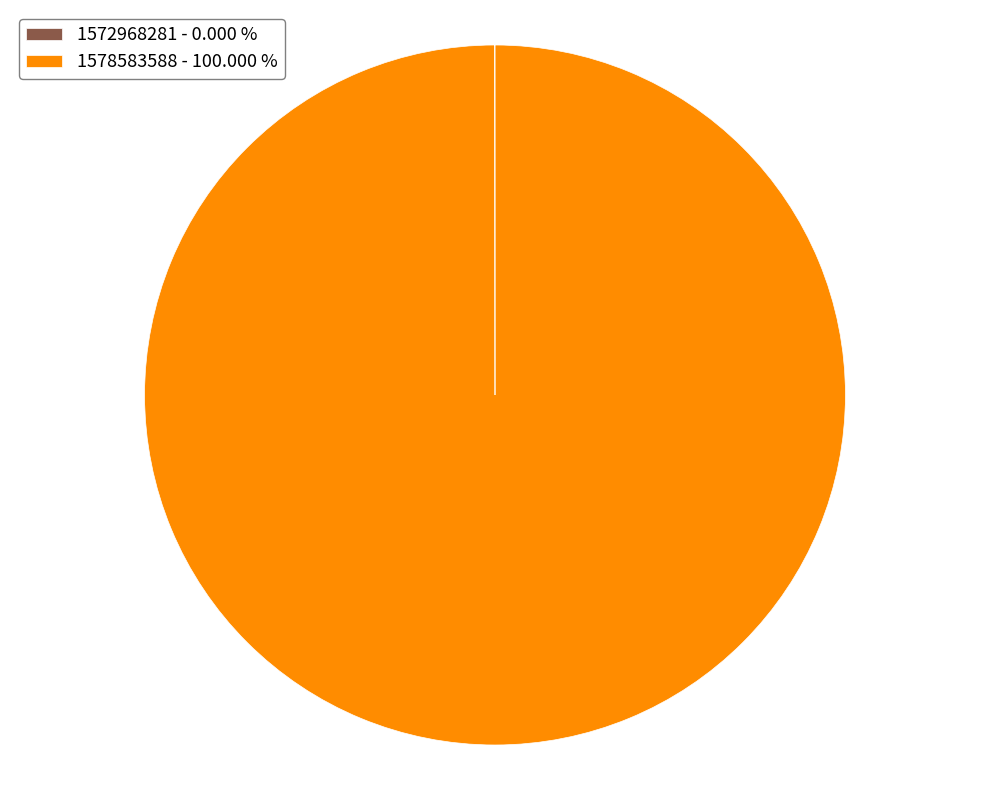

Is there any slice that represents more than half of the pie?

Yes